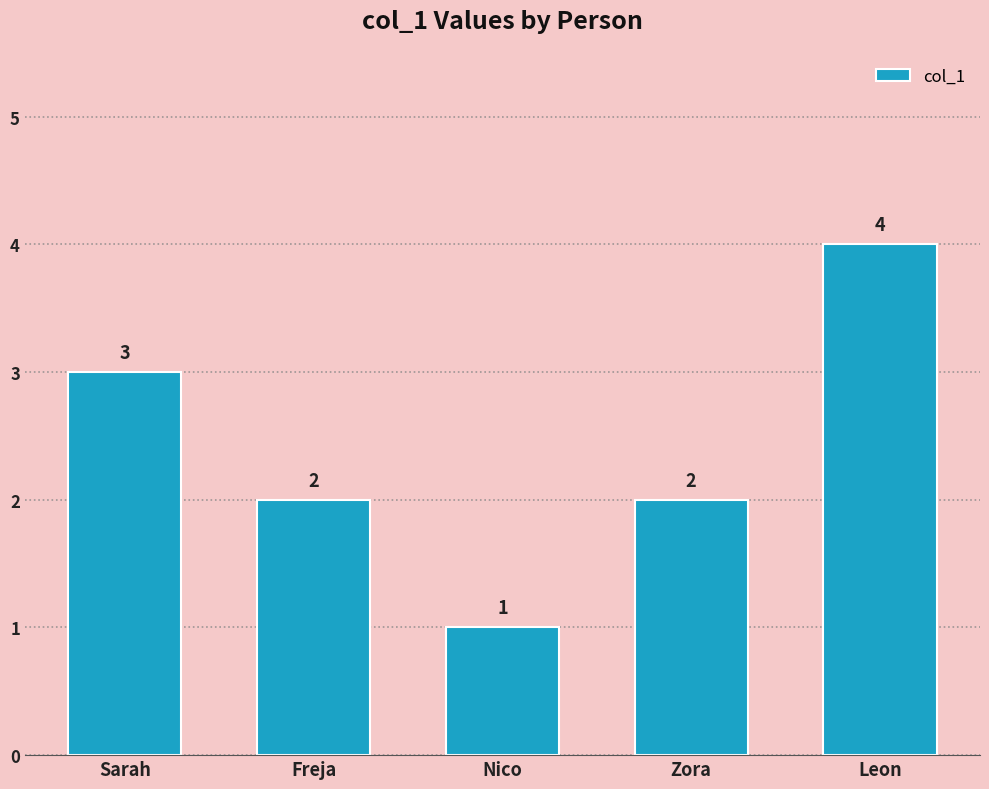

Approximately how many times larger is the value at Freja compared to Zora?

1.0